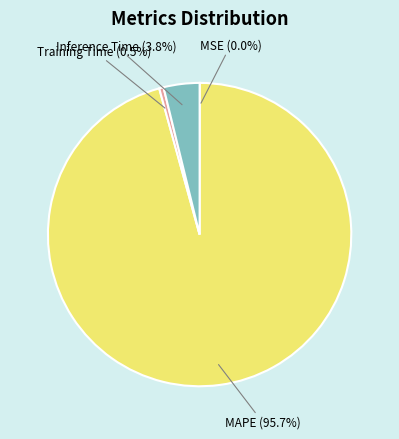

Is there any slice that represents more than half of the pie?

Yes